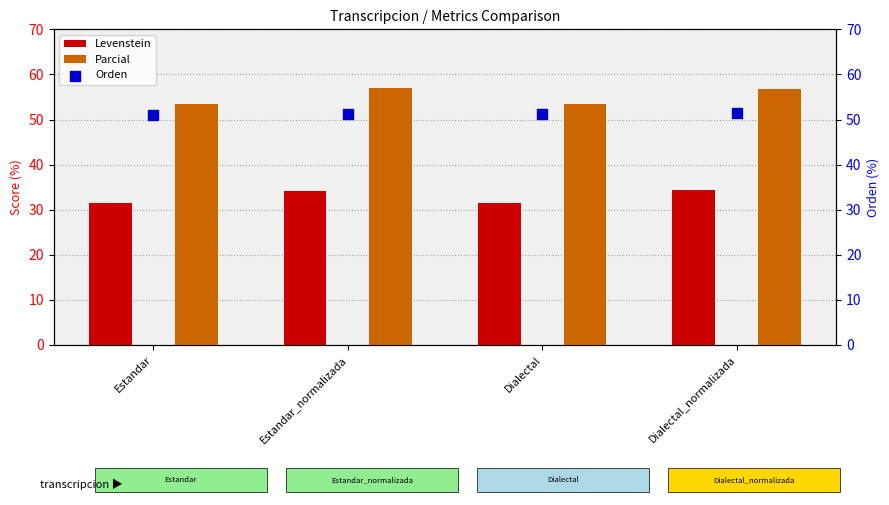

Which series has the widest spread of Y values?

Parcial